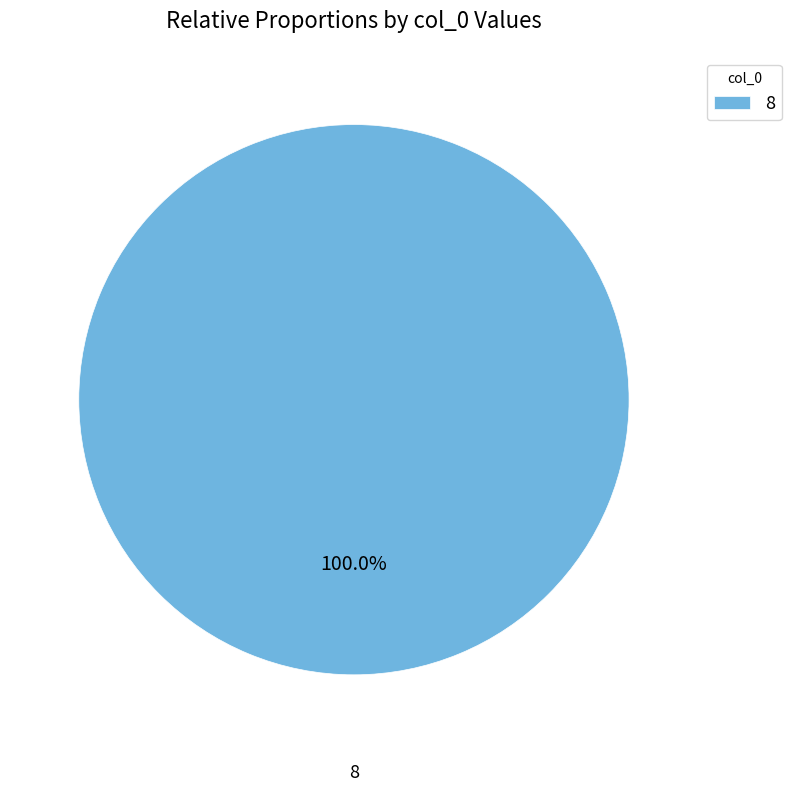

Which slice represents more than half of the pie?

8